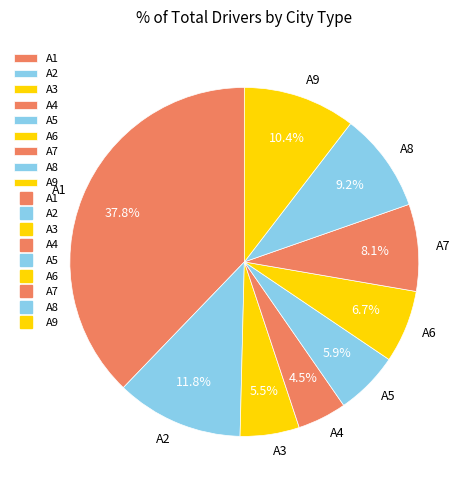

Which slice is the largest?

A1